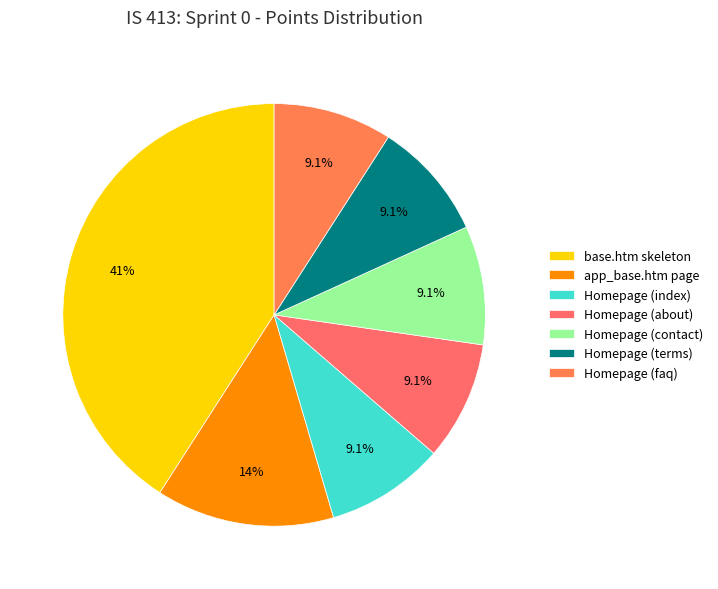

What is the largest slice in the pie chart?

base.htm skeleton